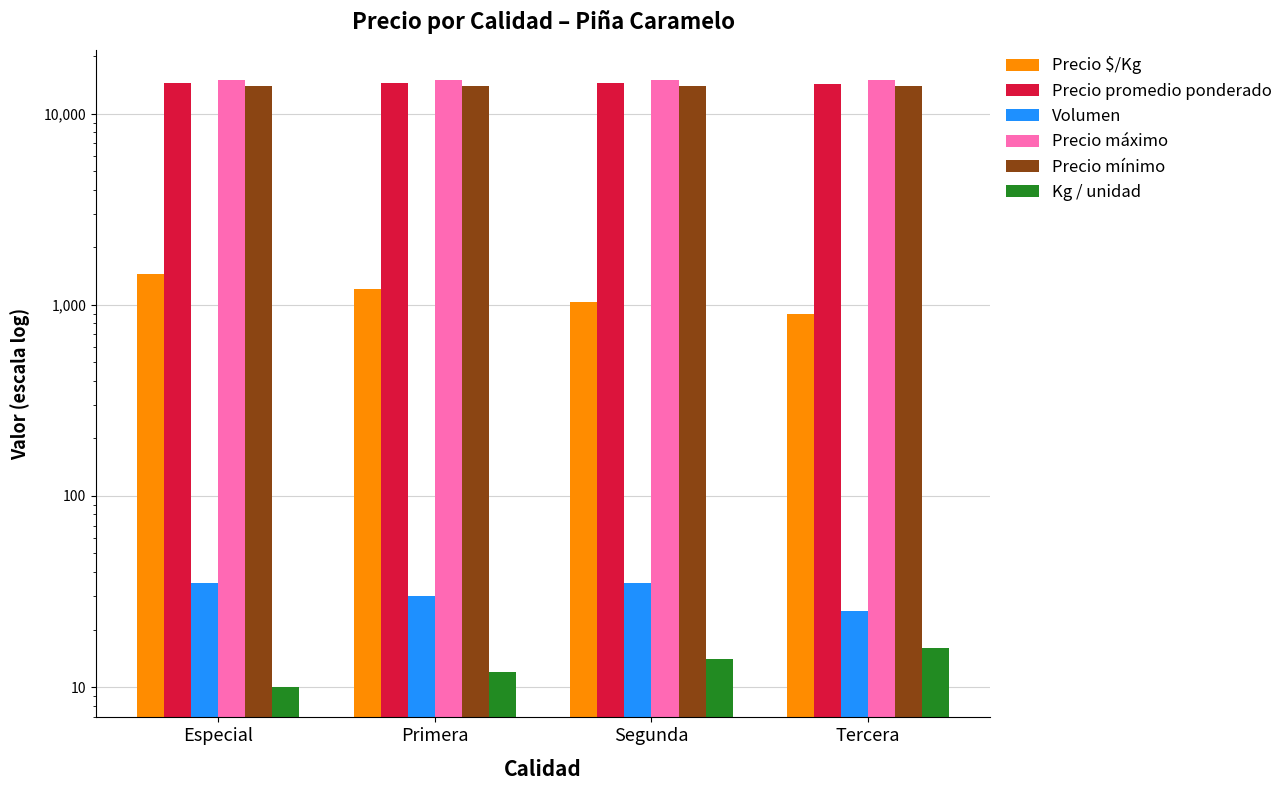

Is the value of Kg / unidad at Segunda greater than the value of Precio mínimo at Primera?

No